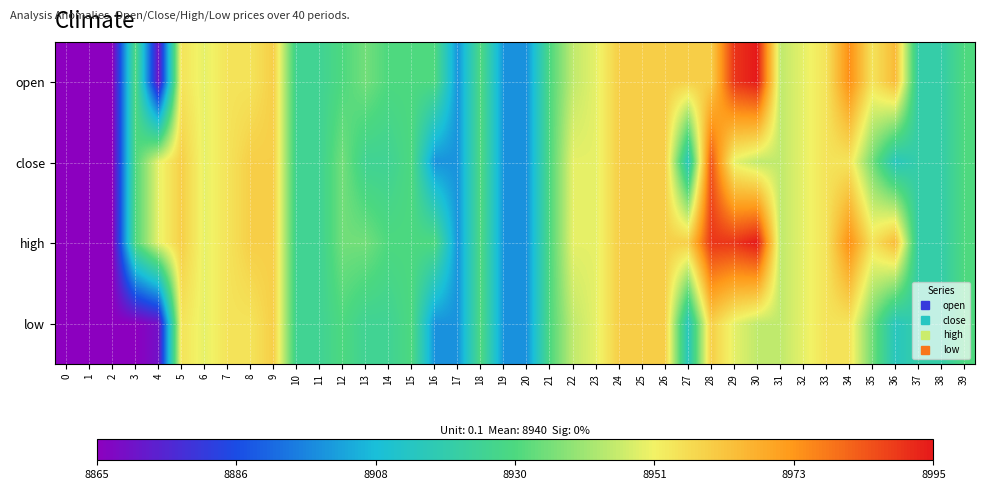

Rank the series by their maximum value, from lowest to highest.

low, close, open, high